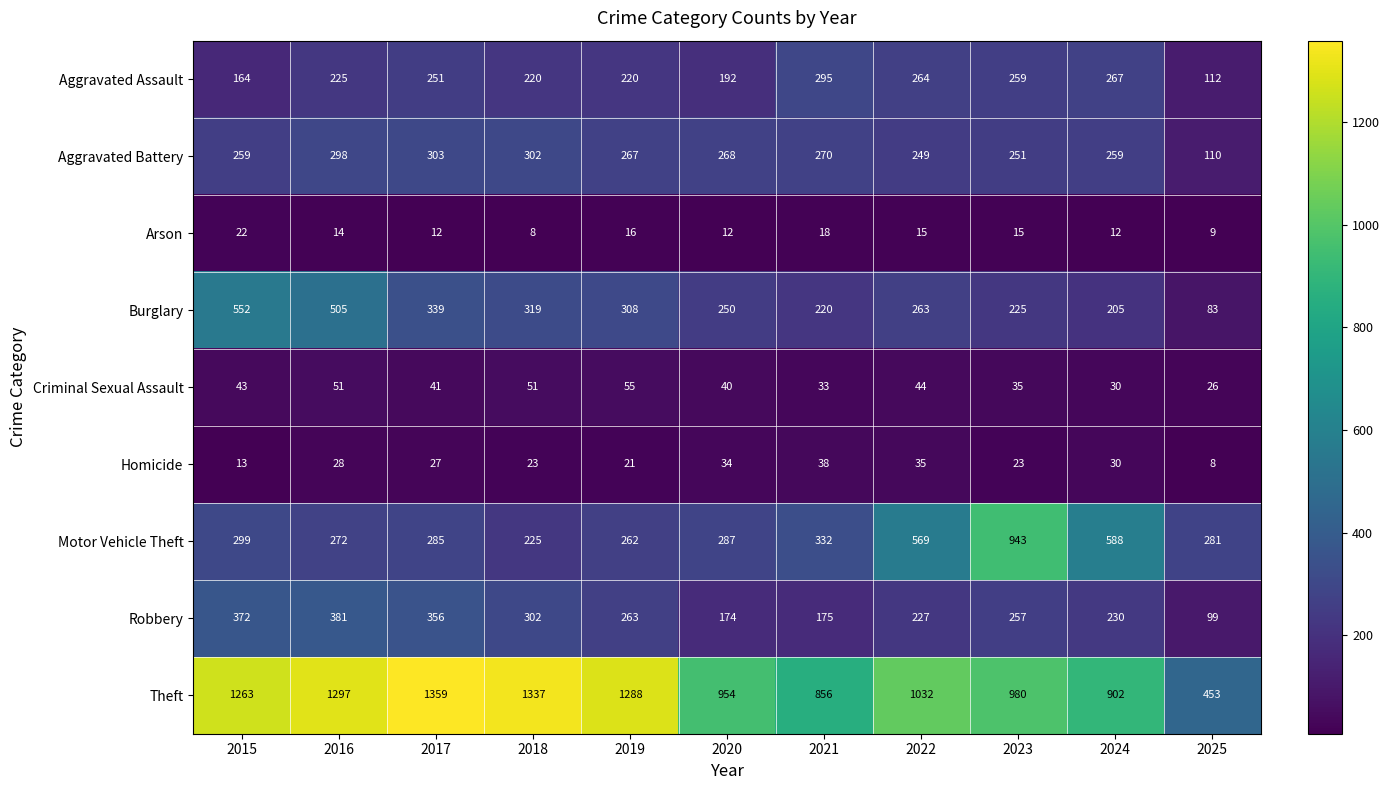

Which series has the widest spread of values?

Theft